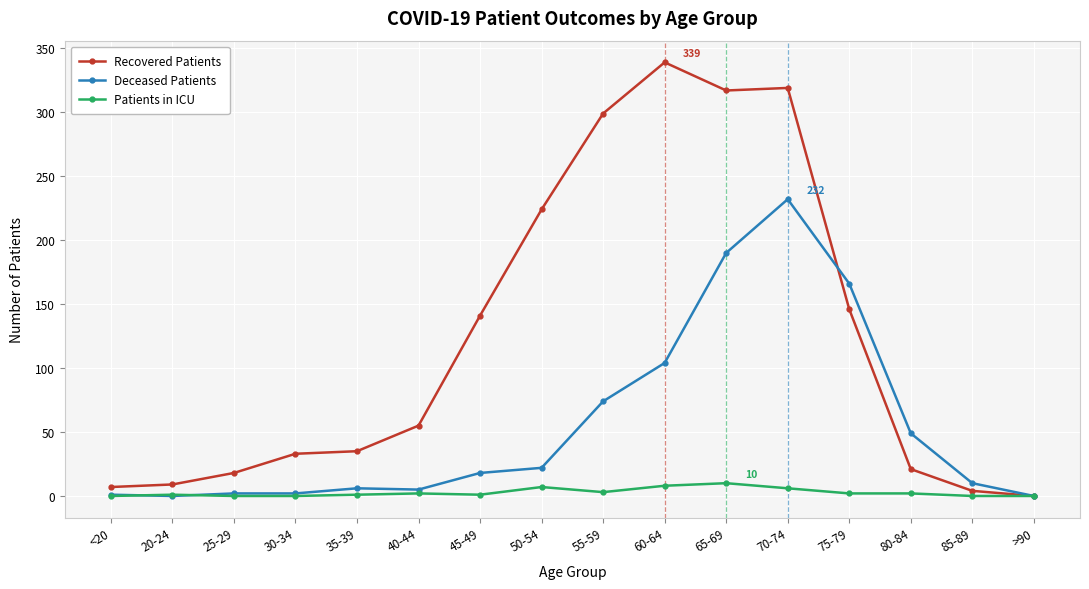

At 50-54, list the series in order from largest to smallest.

Recovered Patients, Deceased Patients, Patients in ICU